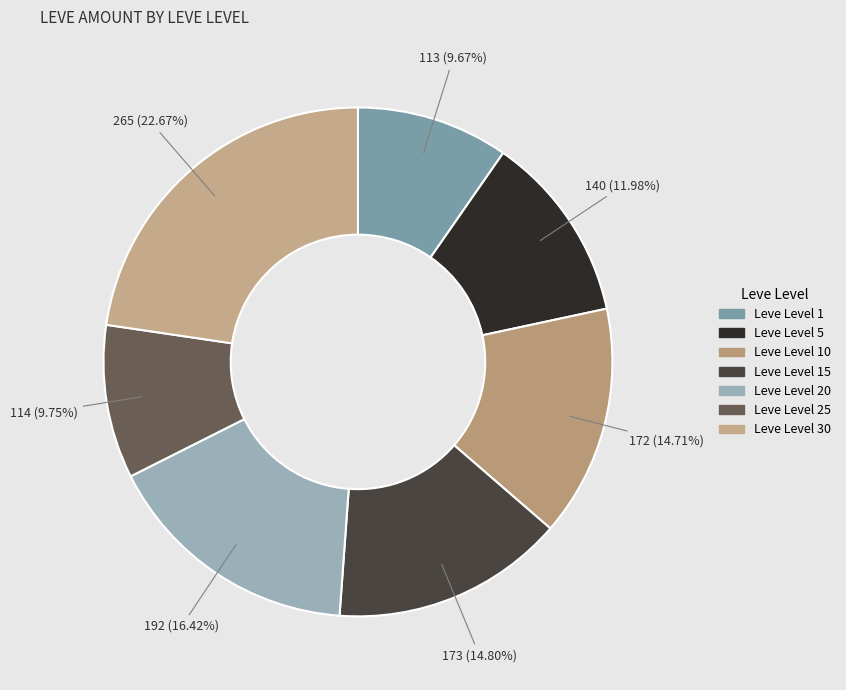

Count the number of slices in the pie.

7